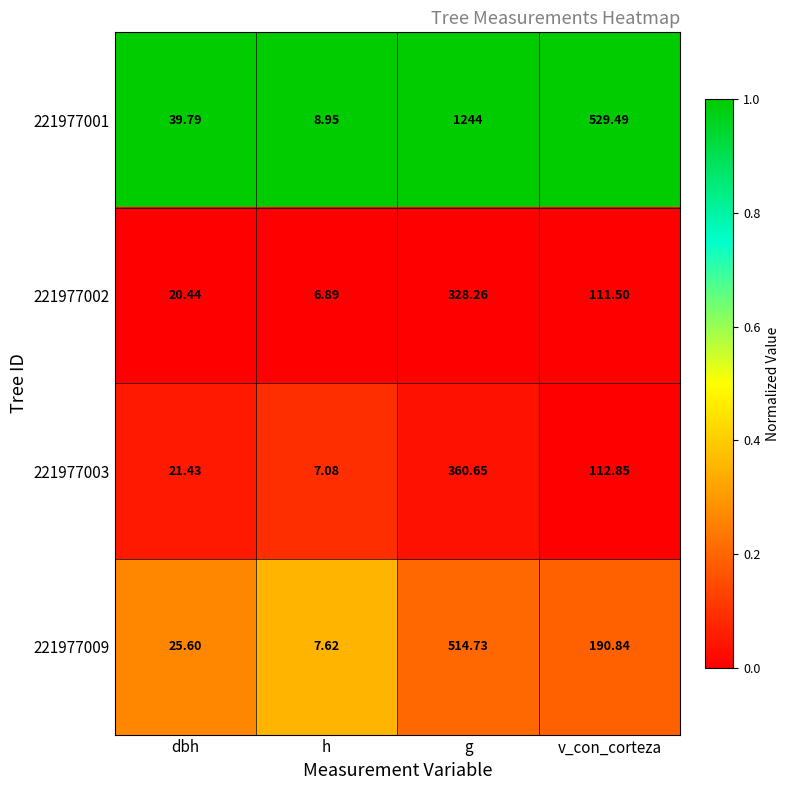

What is the maximum value shown in the chart?

1244.0